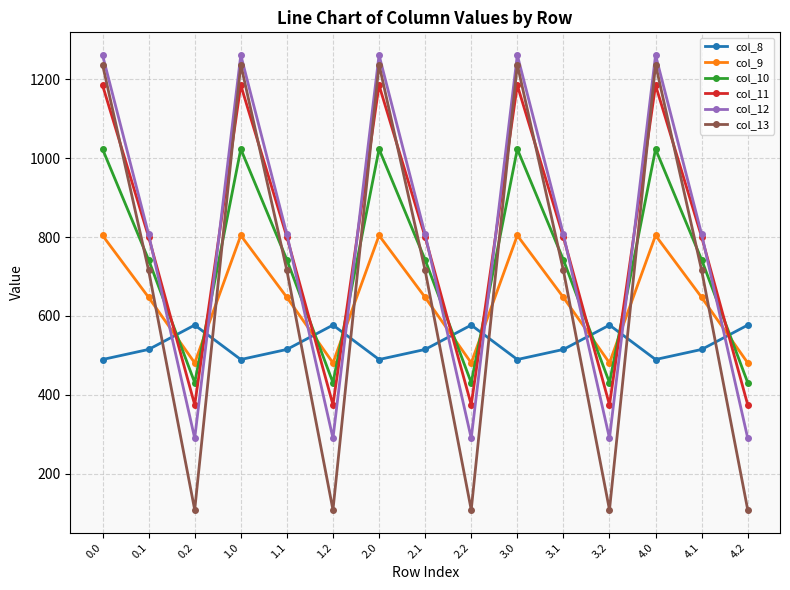

Is it true that col_12 equals 289.5 at 4.2?

True